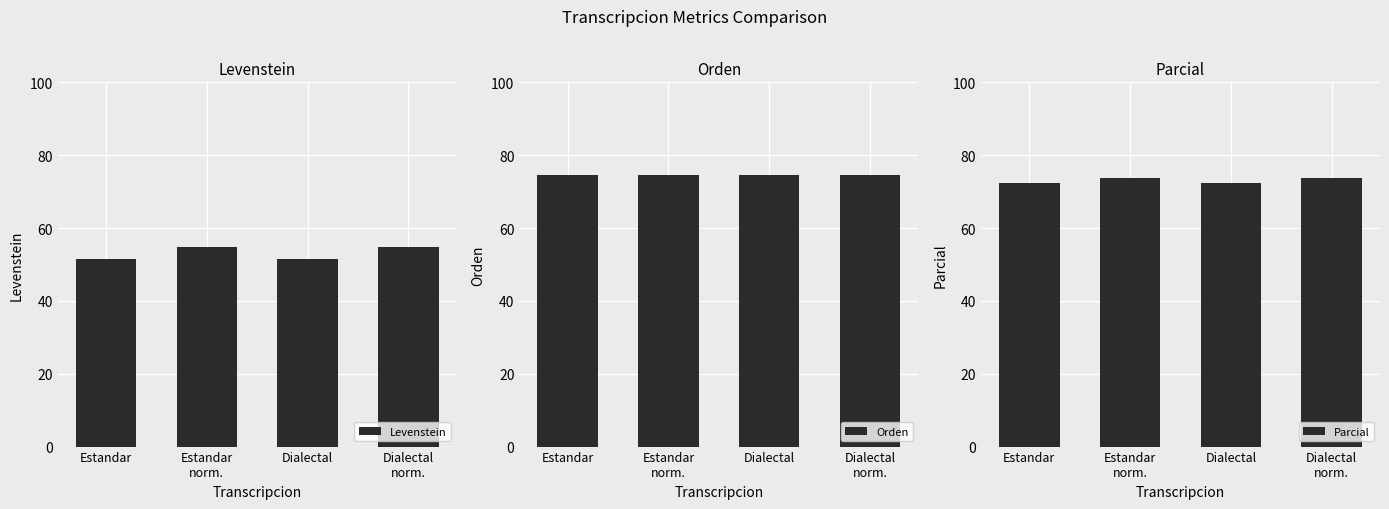

What is the difference between the highest and lowest values at Dialectal
norm.?

19.7